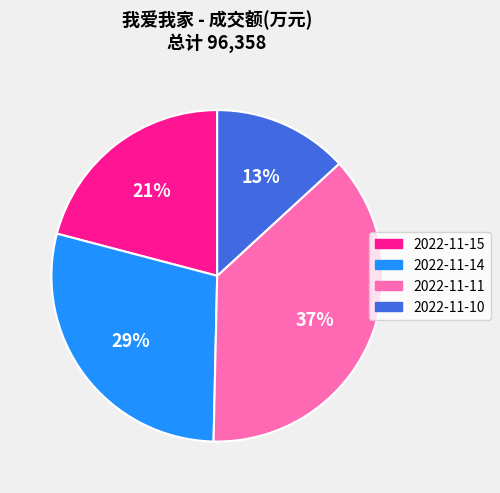

Count the number of slices in the pie.

4